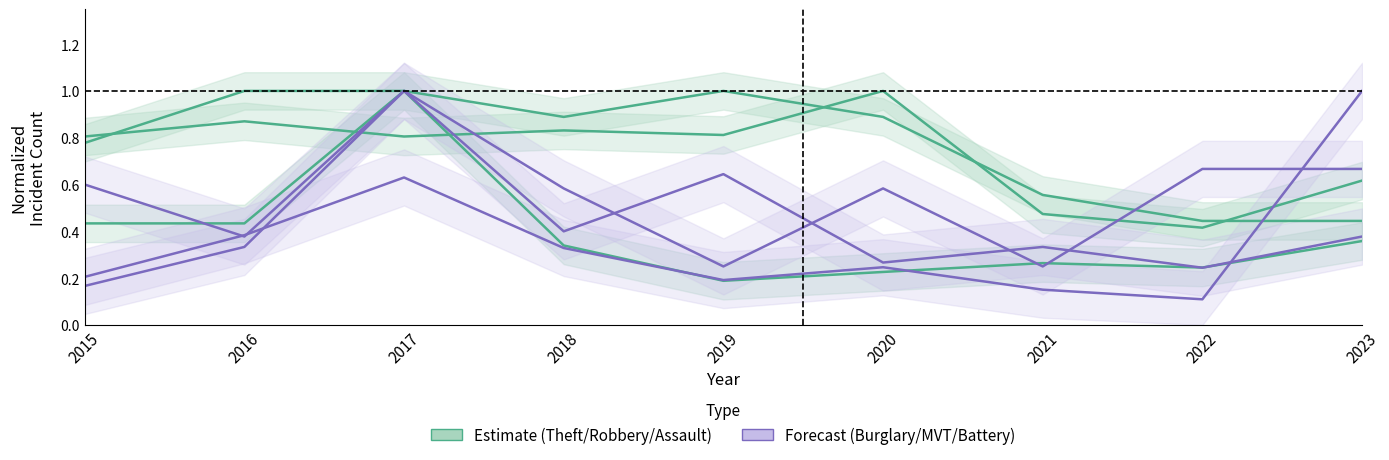

What is the difference between the maximum and minimum values in the Forecast series?

0.8